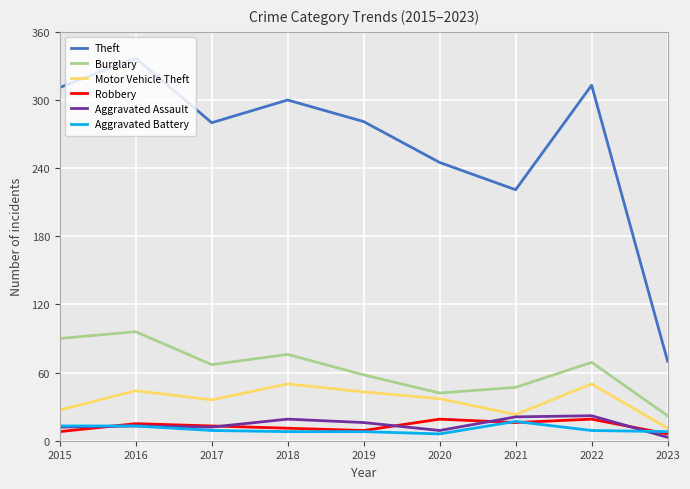

What is the minimum value for Aggravated Battery?

6